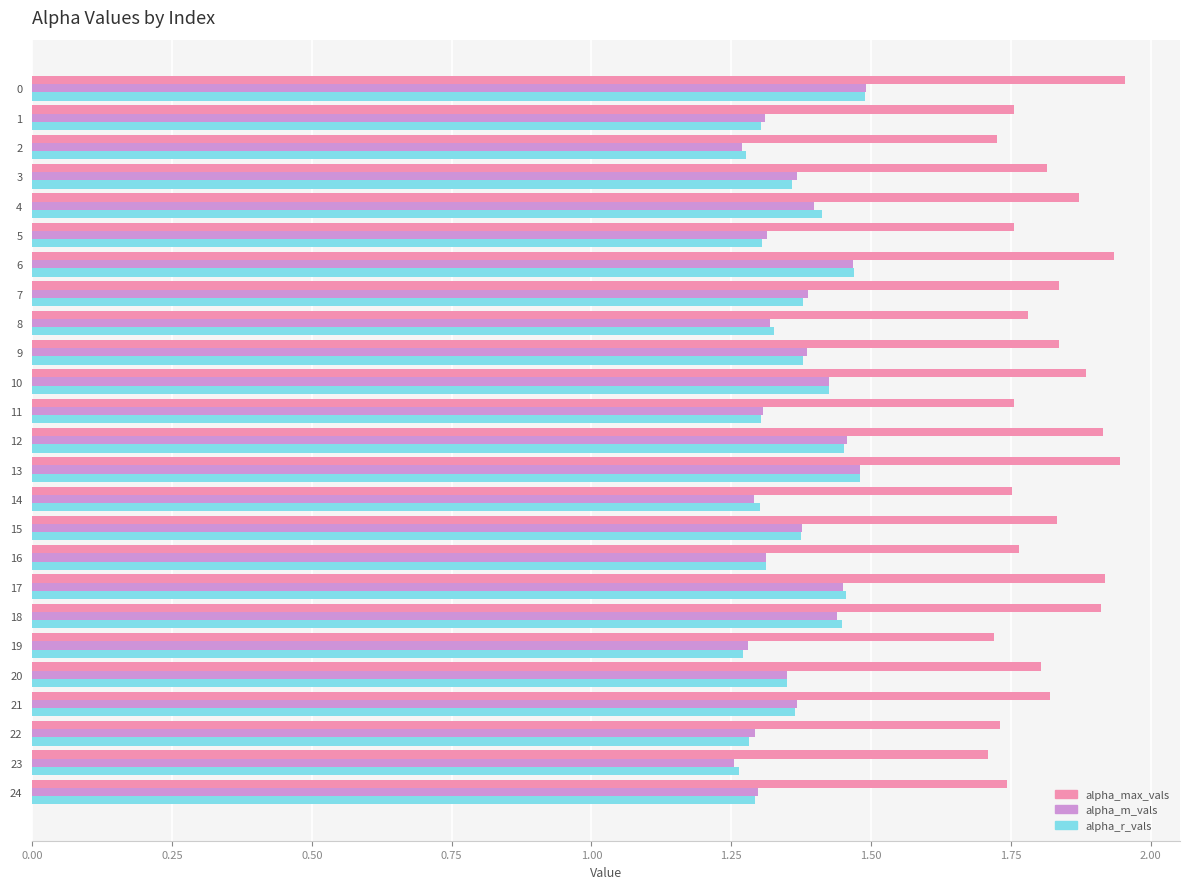

True or false: alpha_m_vals has a value of 1.4 at 17.

True